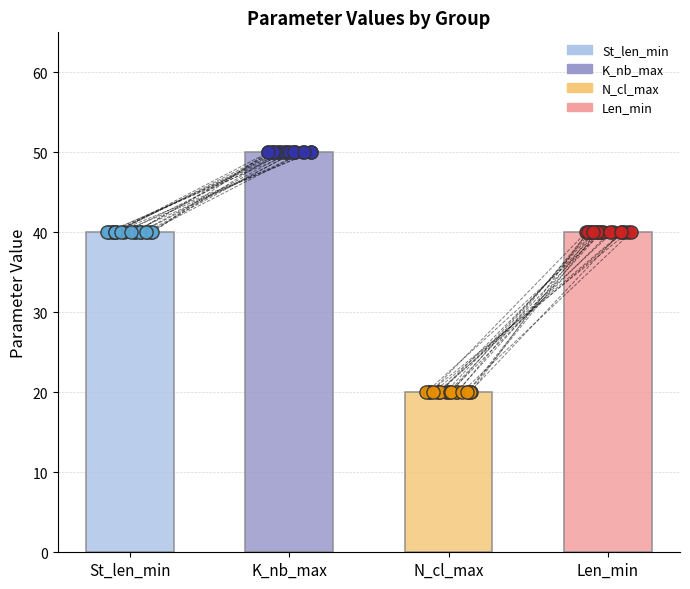

Which series reaches the maximum Y coordinate?

K_nb_max